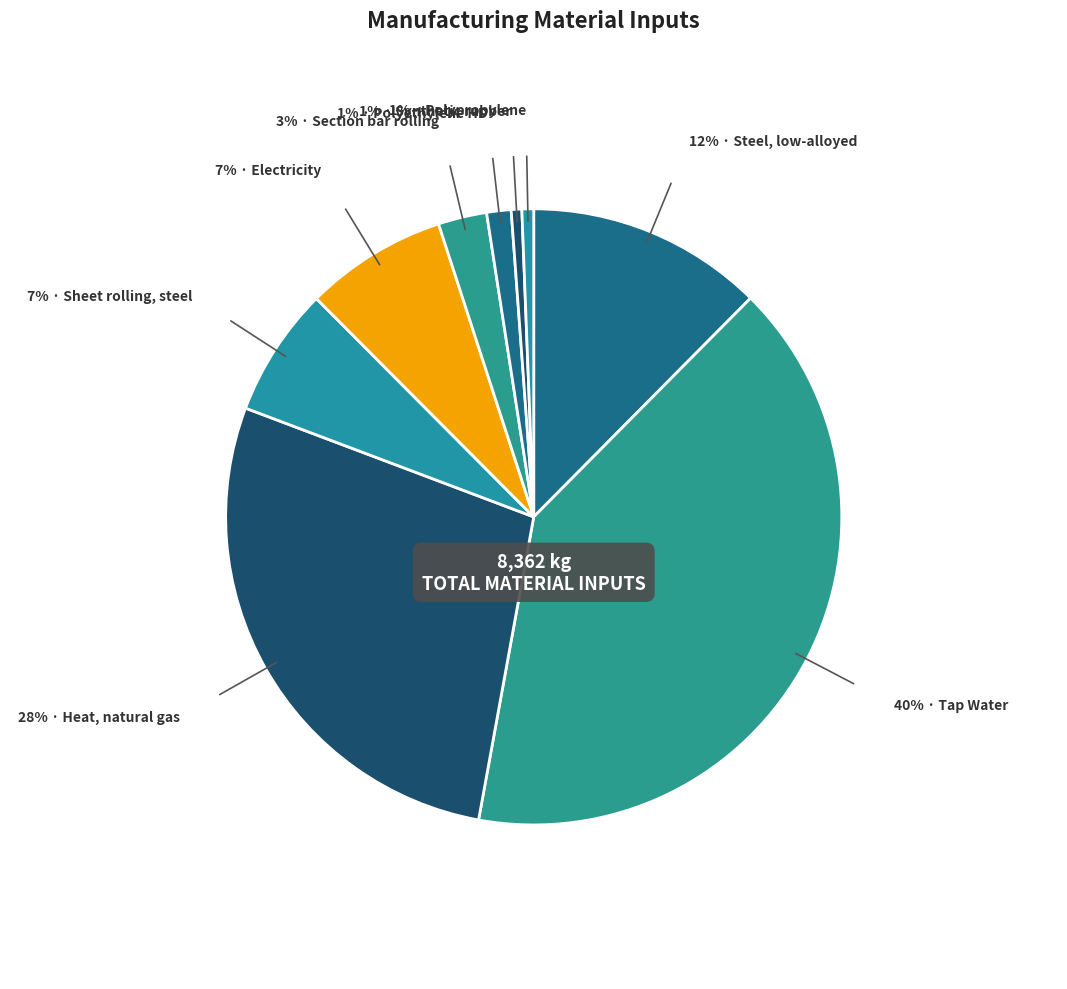

To the nearest percent, what is the average slice percentage?

11%